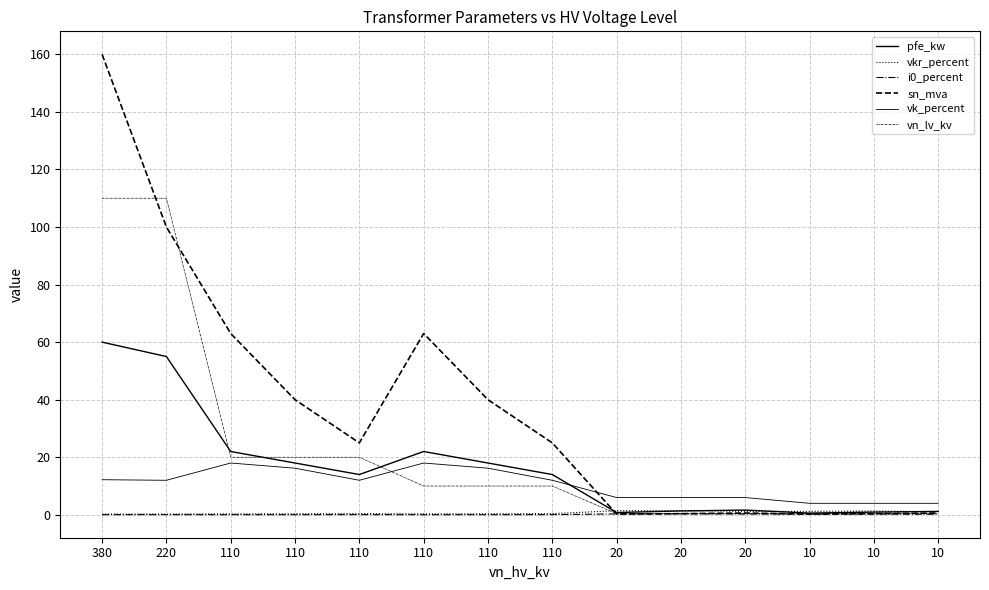

Is this an area chart (filled region under the line)?

No